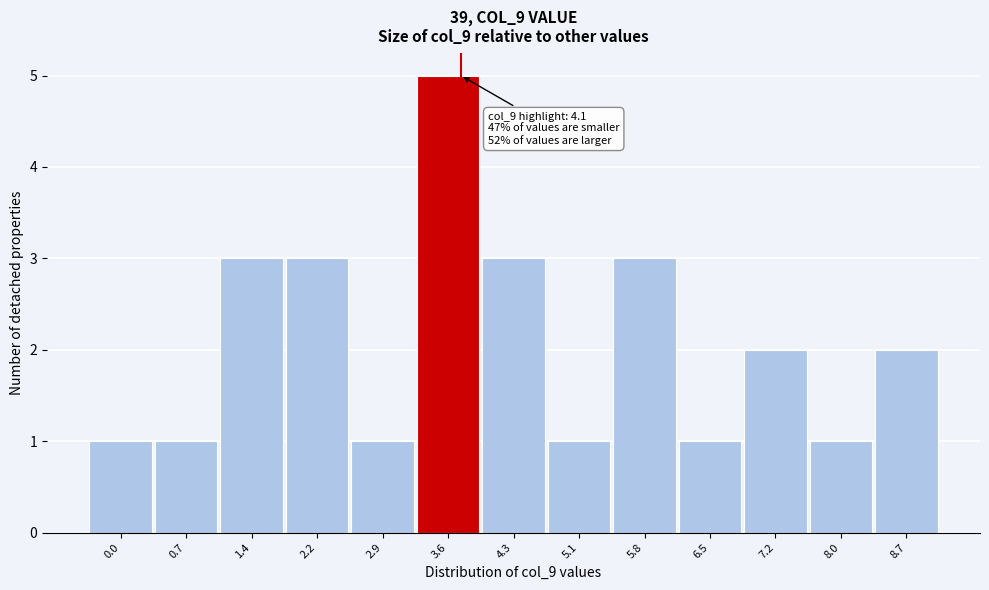

Reading left to right, what are all the values shown in this chart?

1	1	3	3	1	5	3	1	3	1	2	1	2